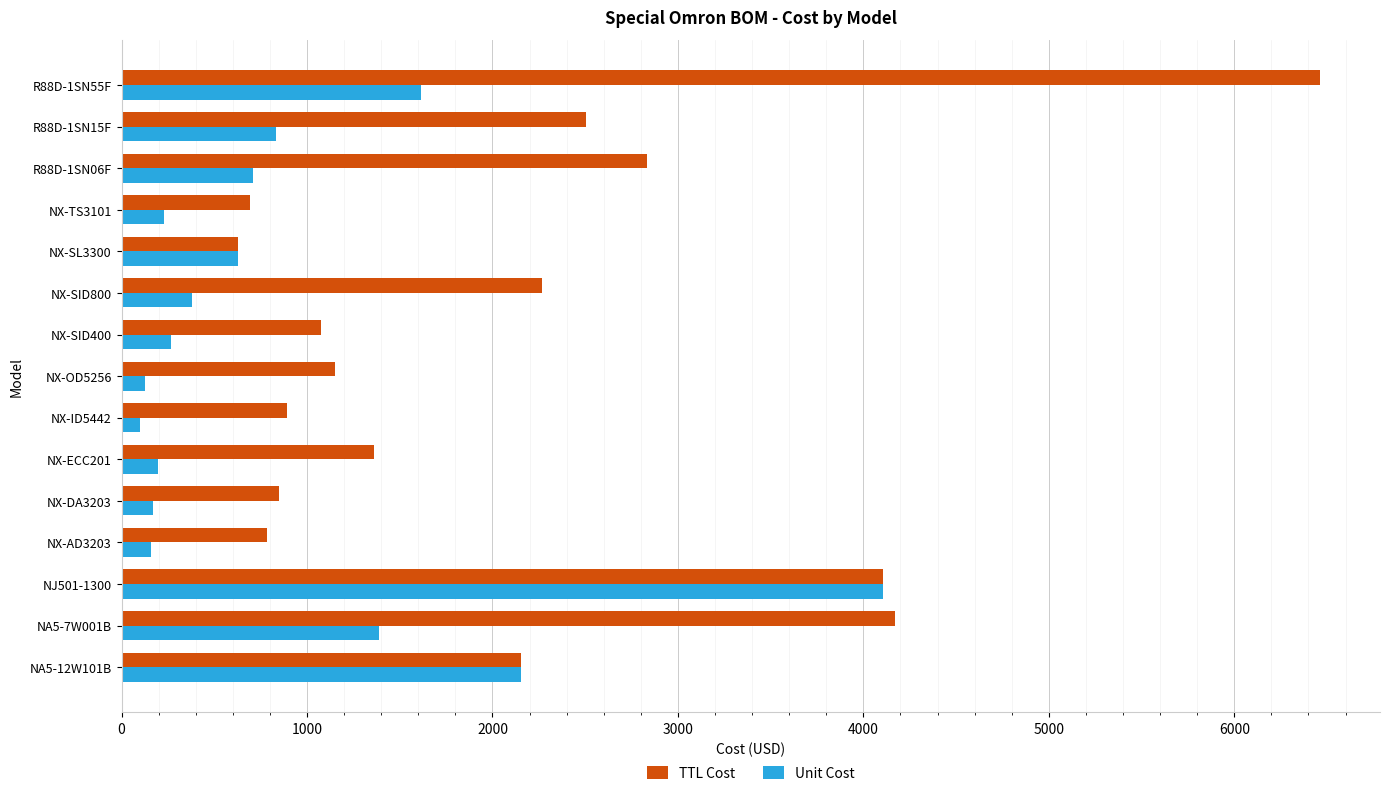

What are all the series names shown in the legend?

TTL Cost, Unit Cost